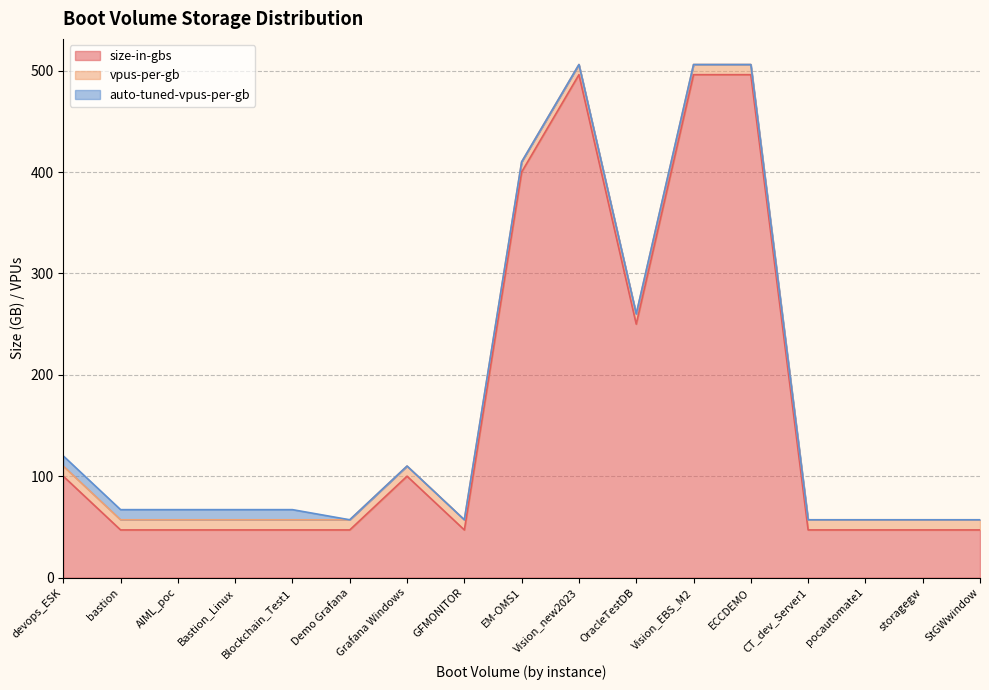

True or false: auto-tuned-vpus-per-gb has a value of 5 at Vision_EBS_M2.

False